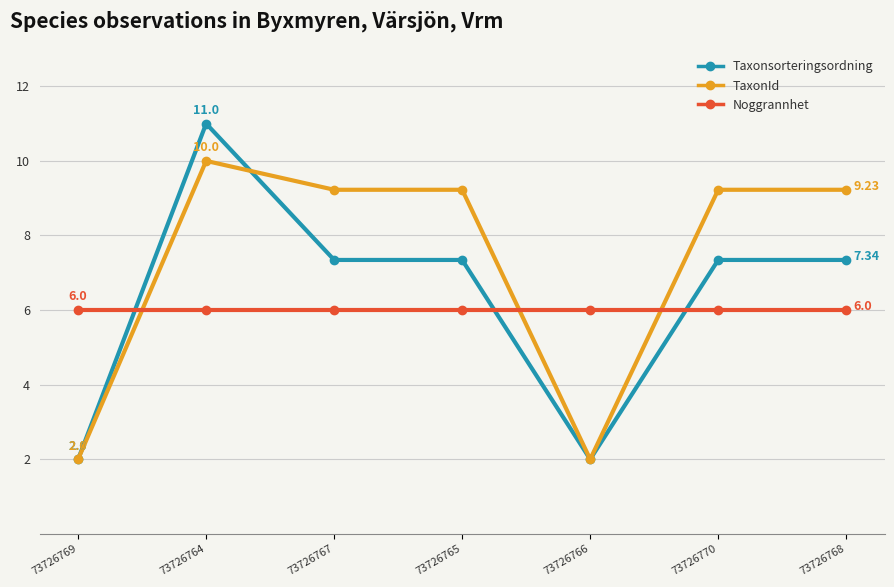

Which series has the widest spread of values?

Taxonsorteringsordning